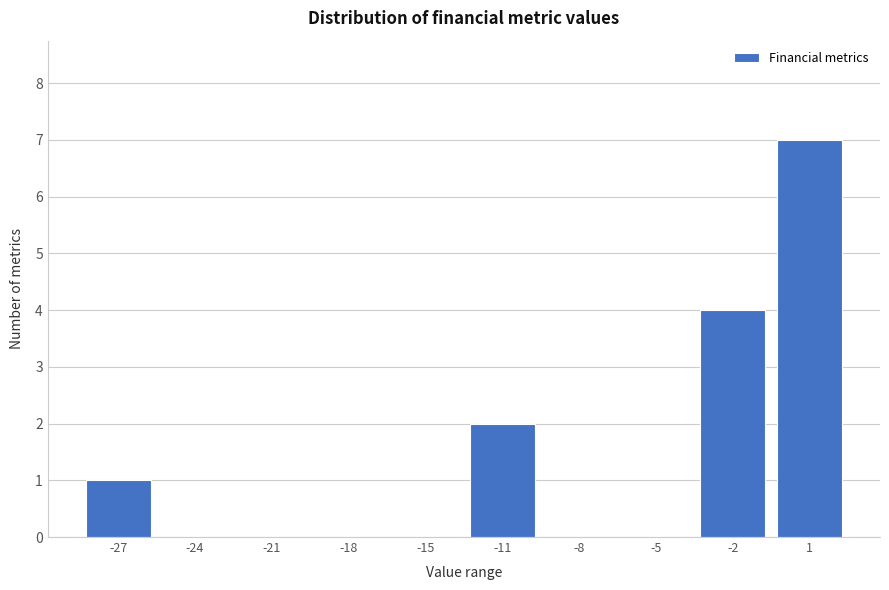

Reading left to right, transcribe all the data shown in this chart.

-27=1	-24=0	-21=0	-18=0	-15=0	-11=2	-8=0	-5=0	-2=4	1=7